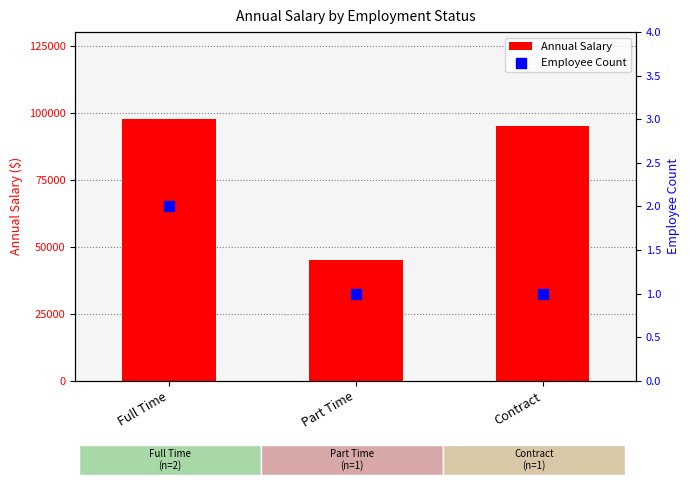

Which series contains the highest Y value?

Annual Salary